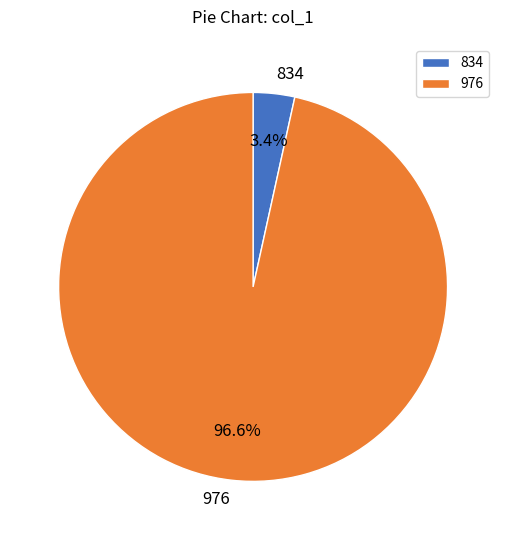

What percentage is the 834 slice, to the nearest percent?

3%